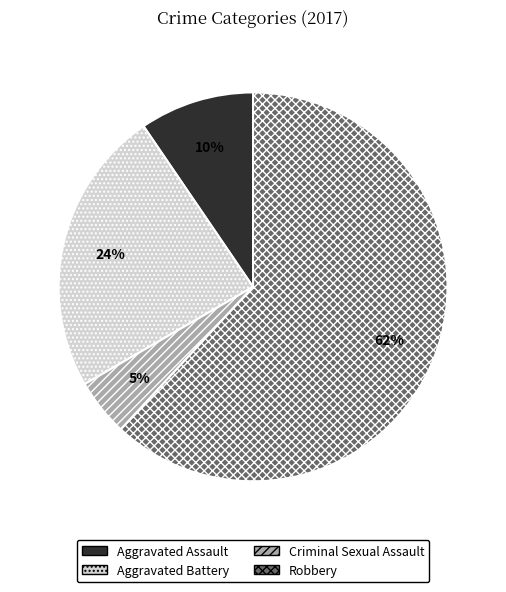

To the nearest percent, what percentage of the pie is Aggravated Assault?

10%